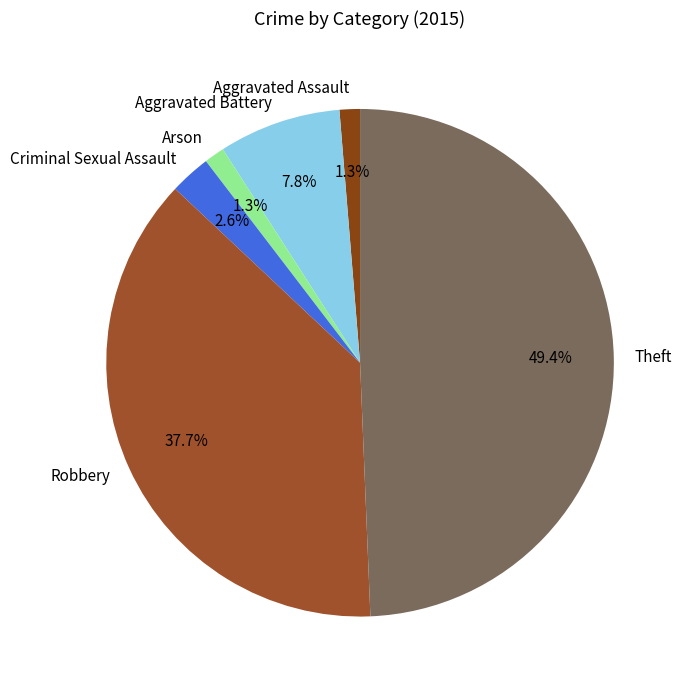

To the nearest percent, what is the average slice percentage?

17%